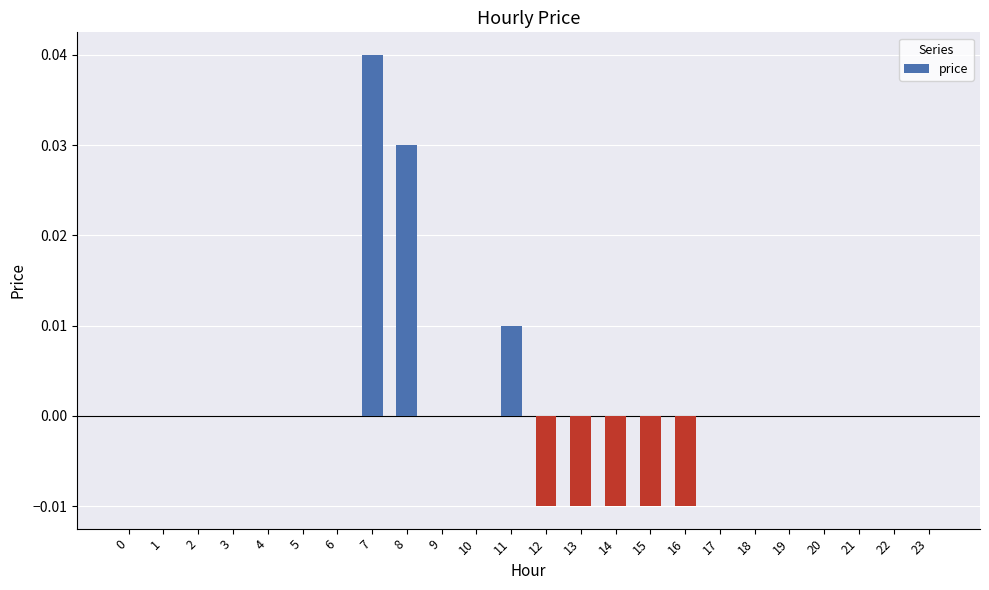

Which label corresponds to the largest value in the chart?

7